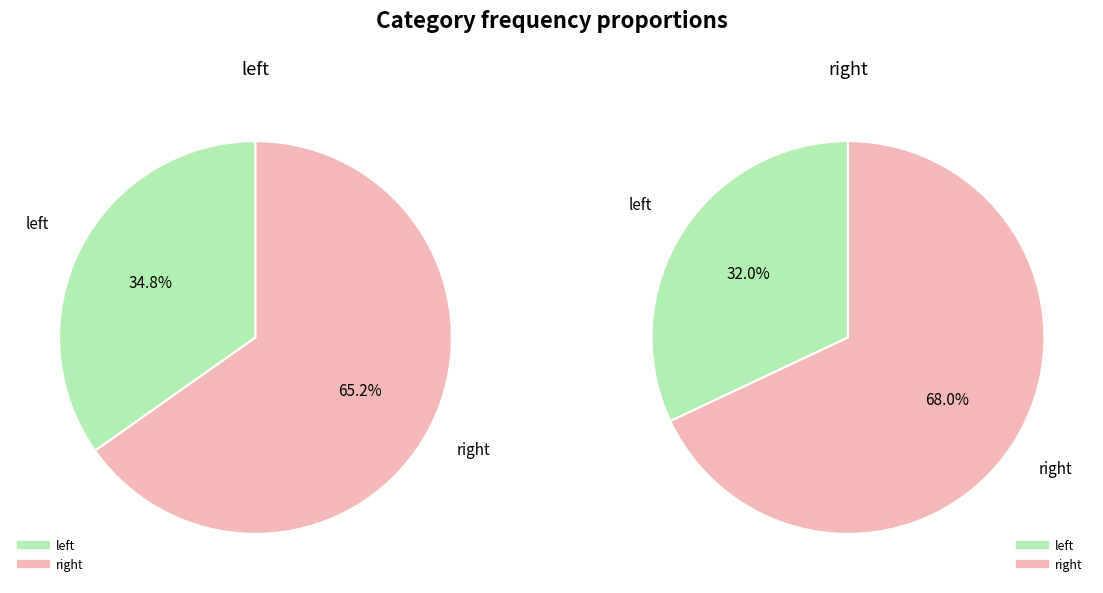

Which category has the smallest portion of the pie?

left